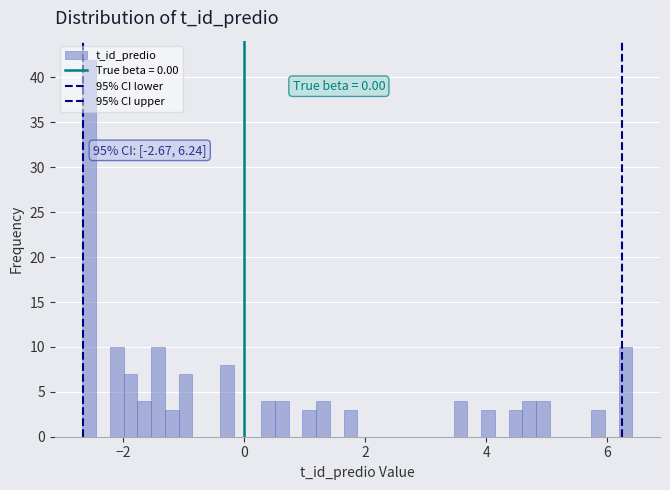

Around what value on the x-axis is the tallest bar? Give the approximate position of its centre, as read against the axis.

-2.6